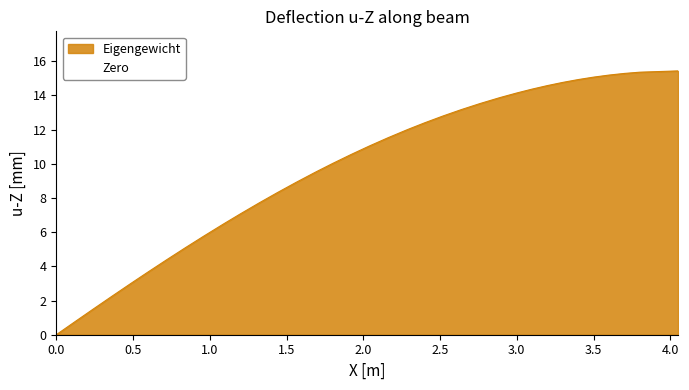

The chart shows a value of 5.7 at 3.5. True or false?

False